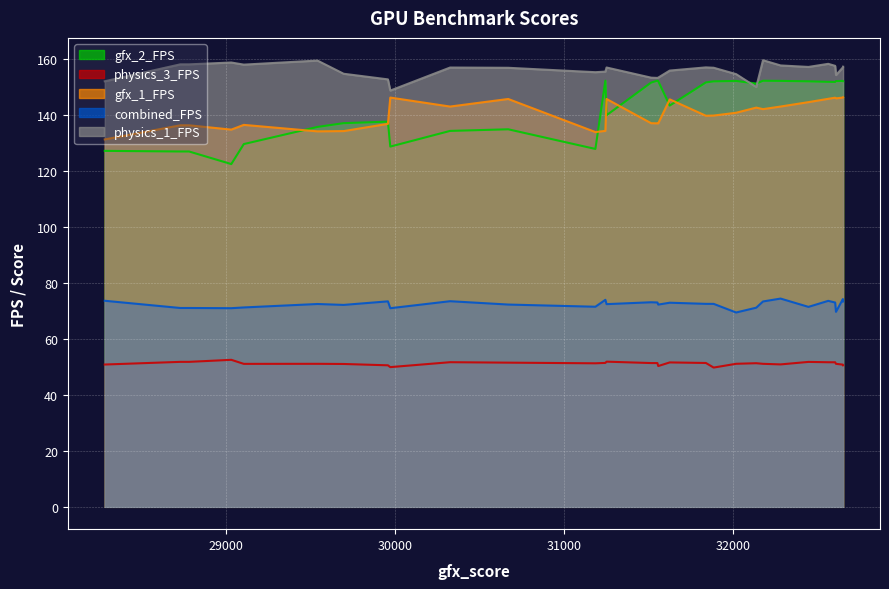

What is the total value across all series at 32177?

578.1